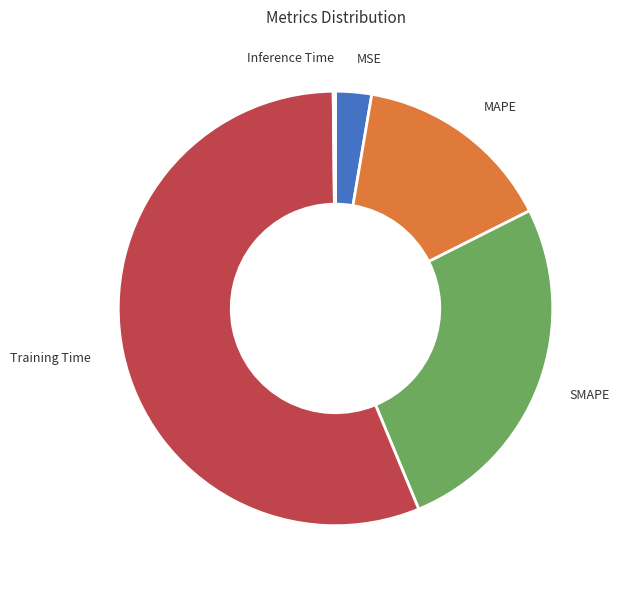

What is the largest slice in the pie chart?

Training Time